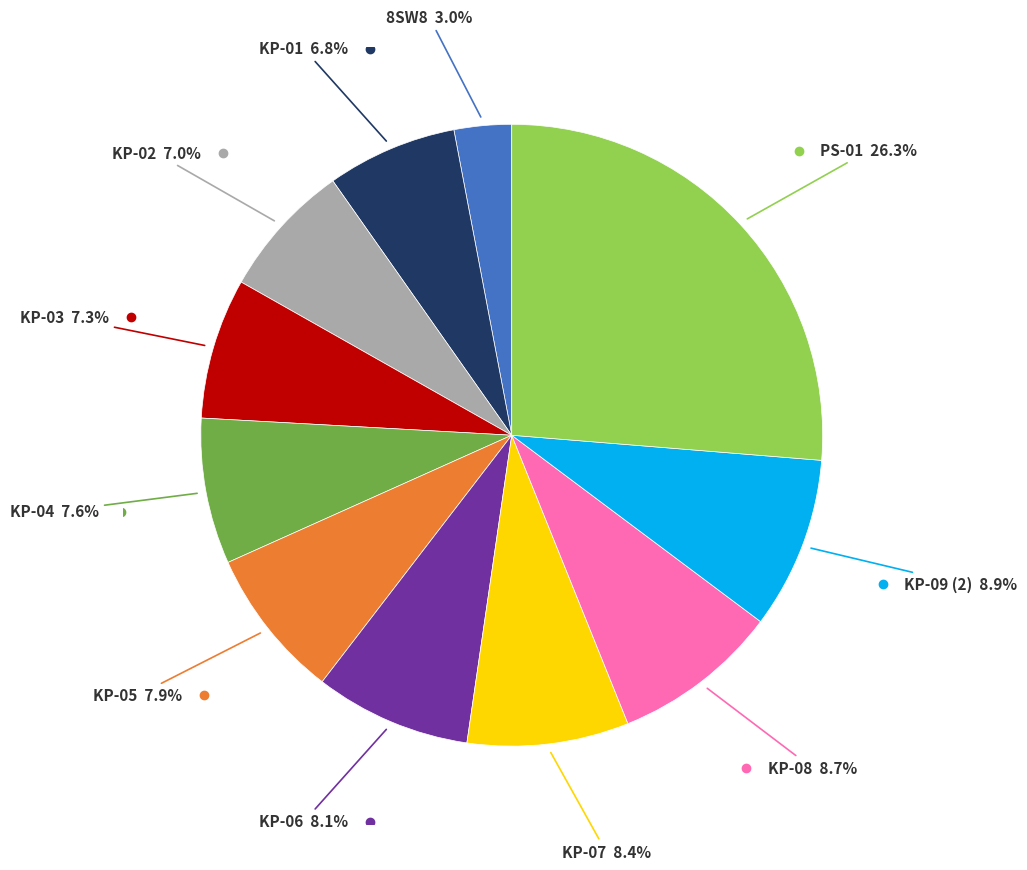

How many segments does this pie chart have?

11